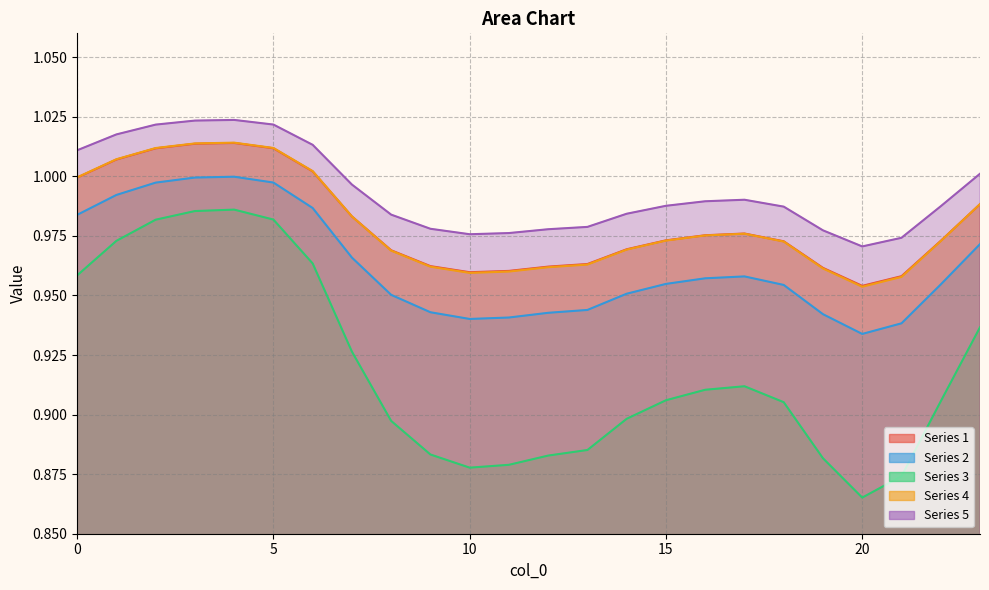

True or false: 1 has more than 1 interior local peaks.

True